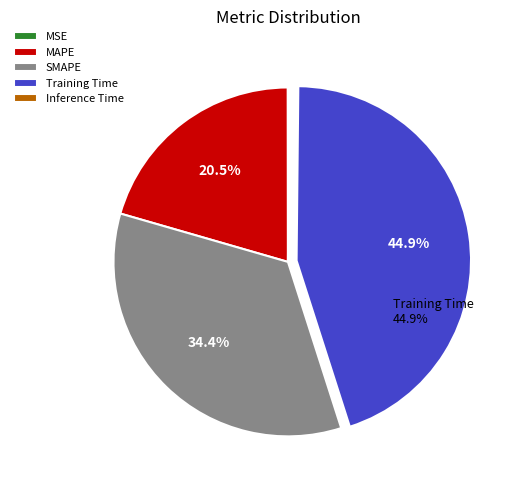

To the nearest percent, what is the difference between the largest and smallest slice percentages?

45%